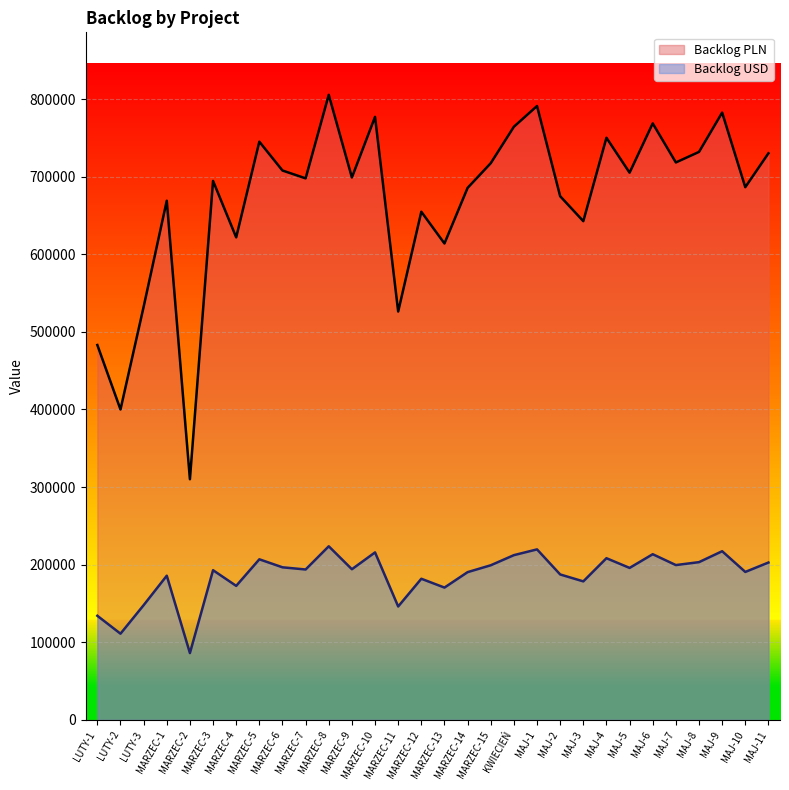

Reading left to right, what are all the values shown in this chart?

Backlog PLN: 483079	400000	532292	668976	310145	694491	621784	745041	707921	697811	805421	698966	777026	526249	654791	613911	685516	717346	764308	791033	674801	642660	750101	705126	768631	718296	731886	782531	686456	730076
Backlog USD: 134188	111111	147858	185826	86151	192914	172717	206955	196644	193836	223728	194157	215840	146180	181886	170530	190421	199262	212307	219731	187444	178516	208361	195868	213508	199526	203301	217369	190682	202798